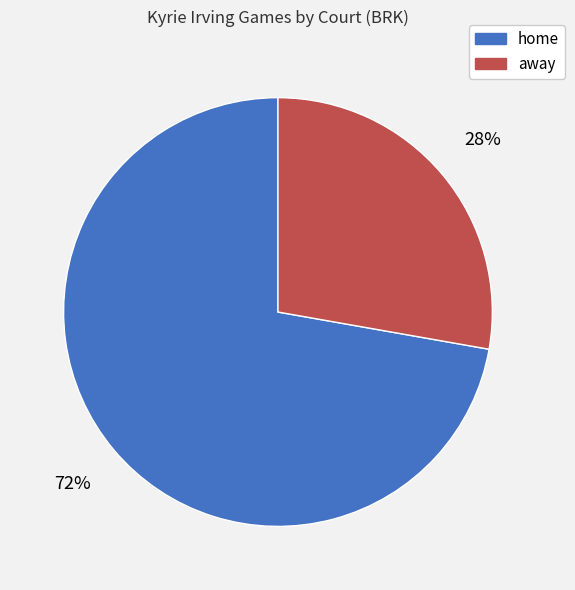

Which category has the smallest portion of the pie?

away